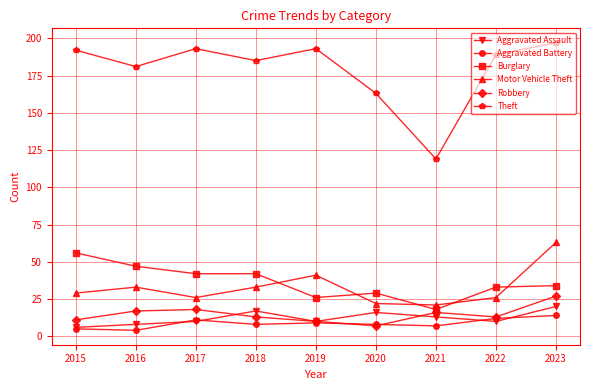

True or false: Aggravated Assault and Motor Vehicle Theft cross at least once.

False